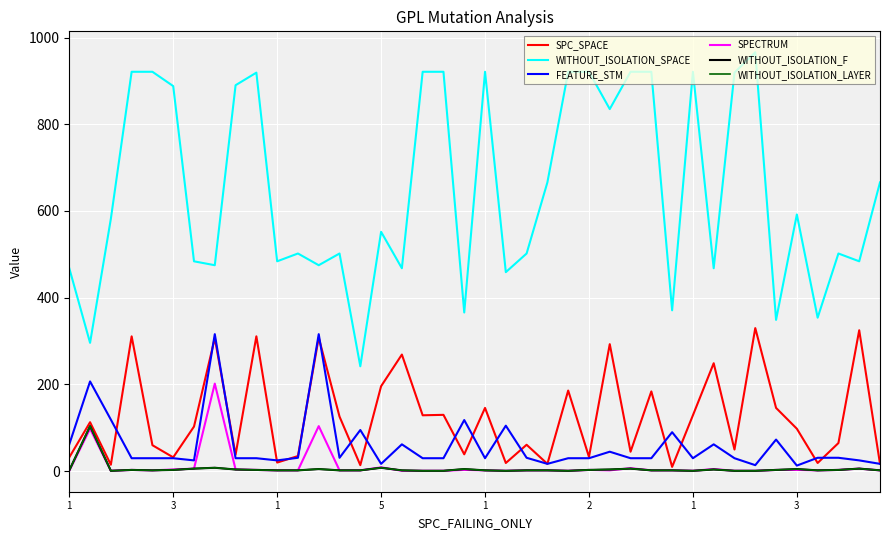

How many interior local valleys does the WITHOUT_ISOLATION_F series have?

6